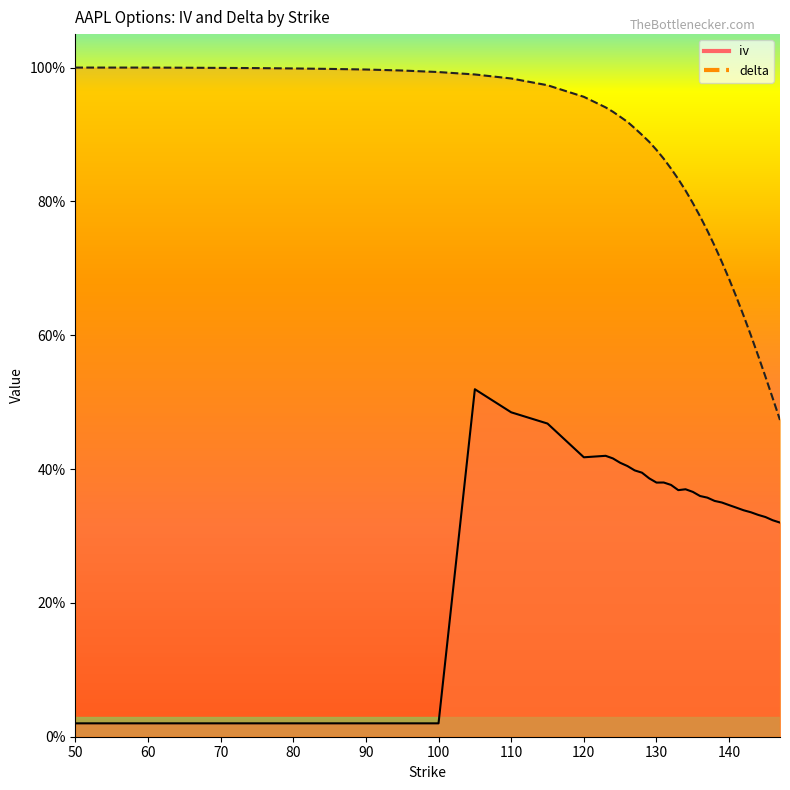

What is the minimum value for delta?

0.5